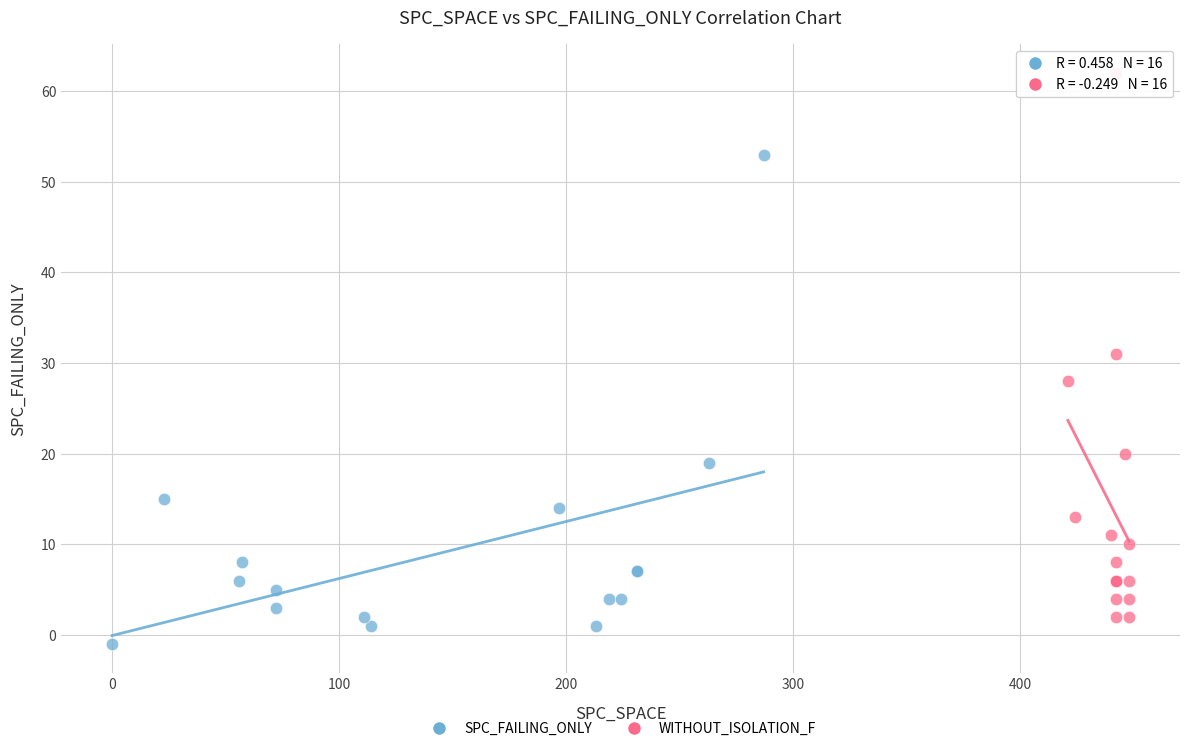

Which series reaches the maximum Y coordinate?

WITHOUT_ISOLATION_F